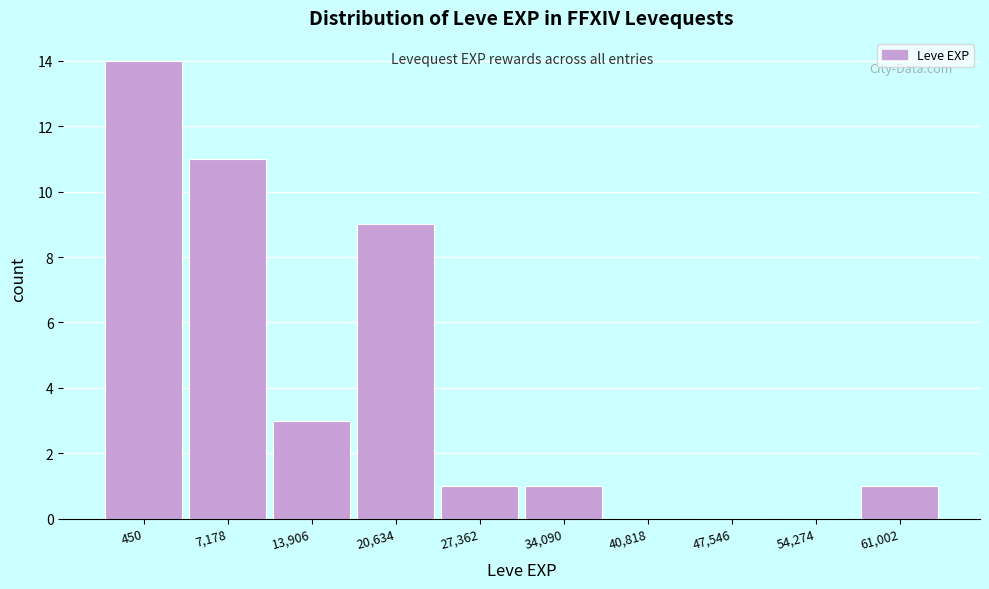

Reading left to right, what are all the values shown in this chart?

450=14	7,178=11	13,906=3	20,634=9	27,362=1	34,090=1	40,818=0	47,546=0	54,274=0	61,002=1